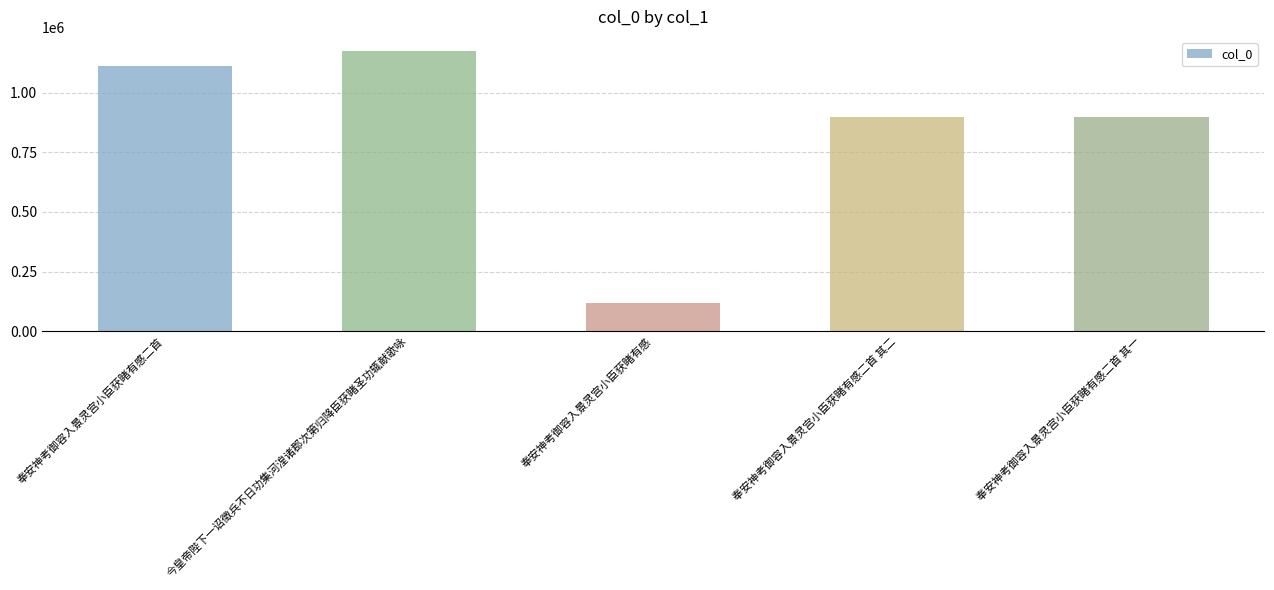

What is the label of the 4th bar from the left?

奉安神考御容入景灵宫小臣获睹有感二首 其二